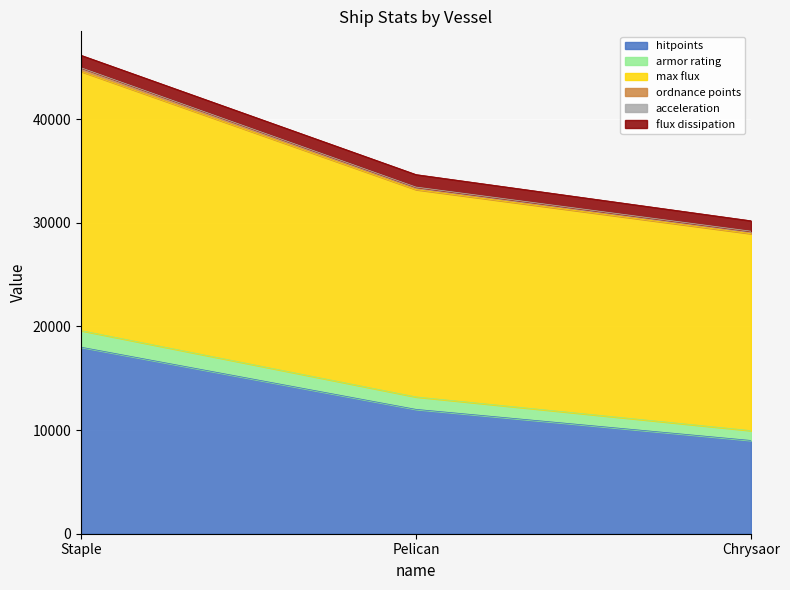

Which category has the highest value in the hitpoints series?

Staple